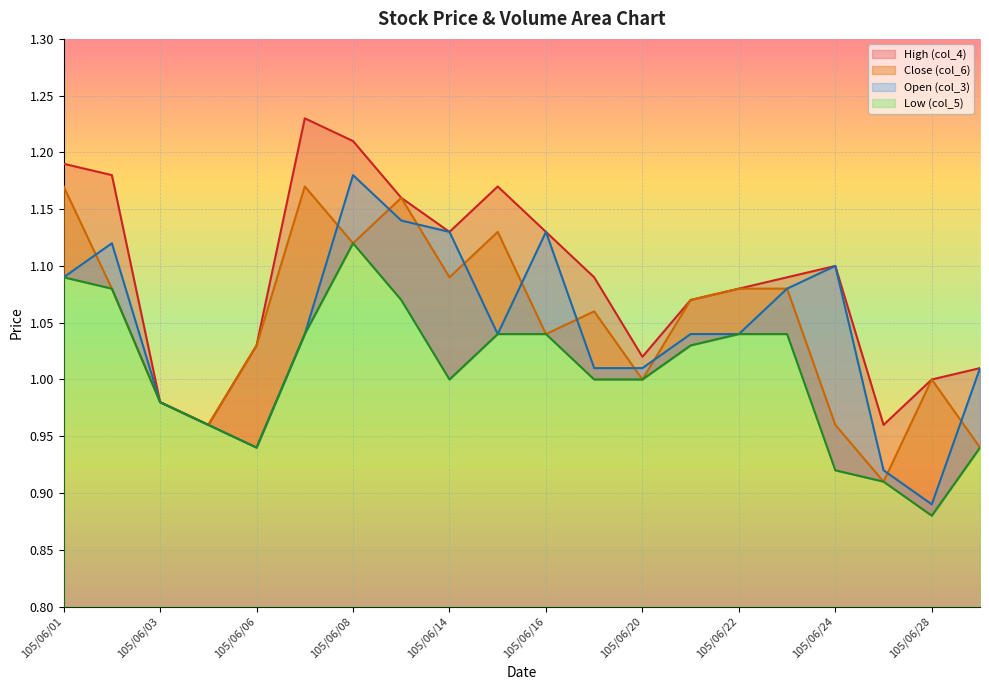

What is the sum of all Open (col_3) values?

20.9